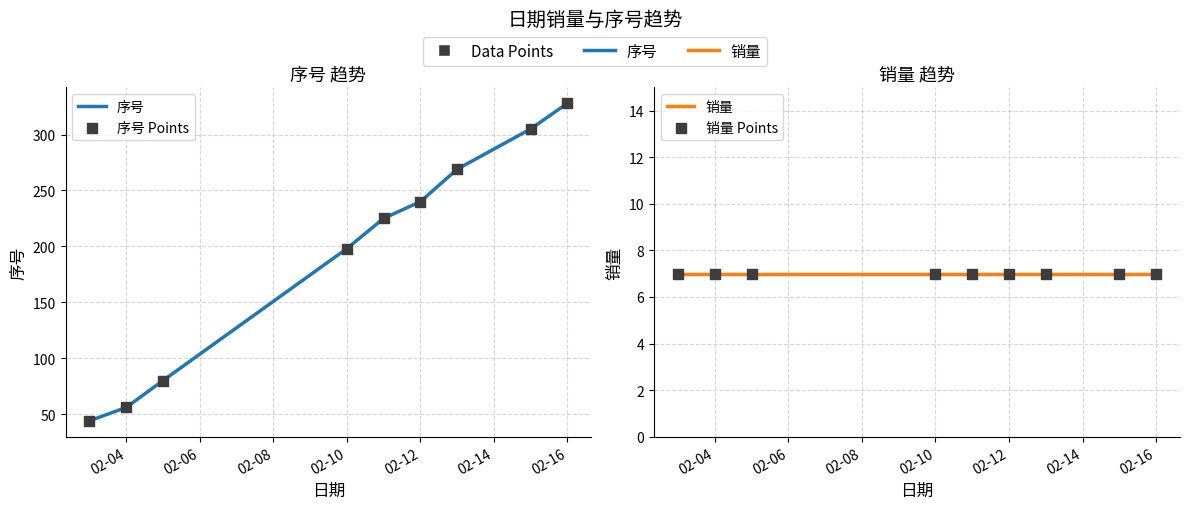

At how many categories does at least one series exceed 299?

2